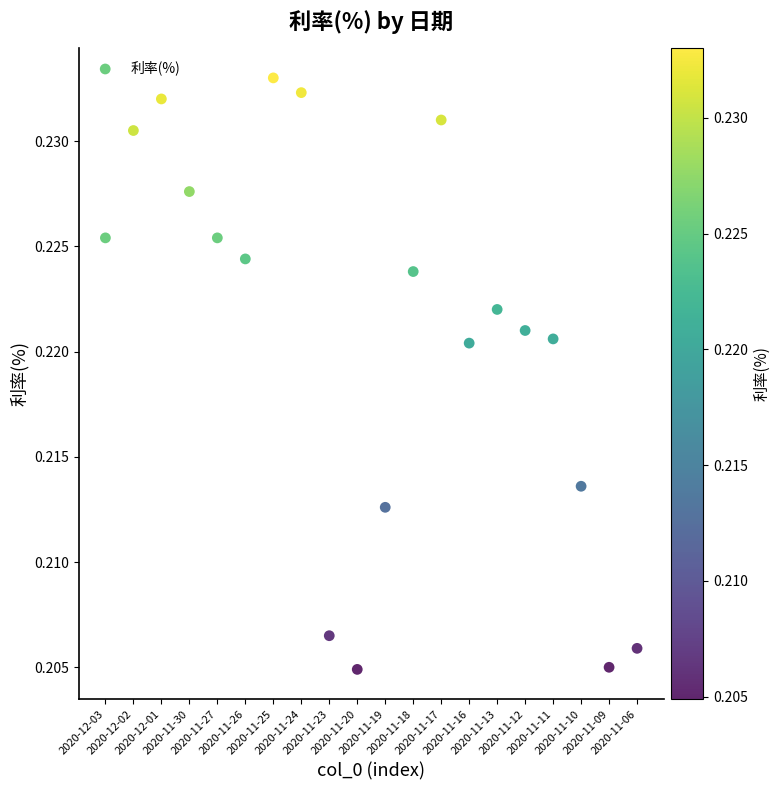

Count the number of points in this scatter plot.

20